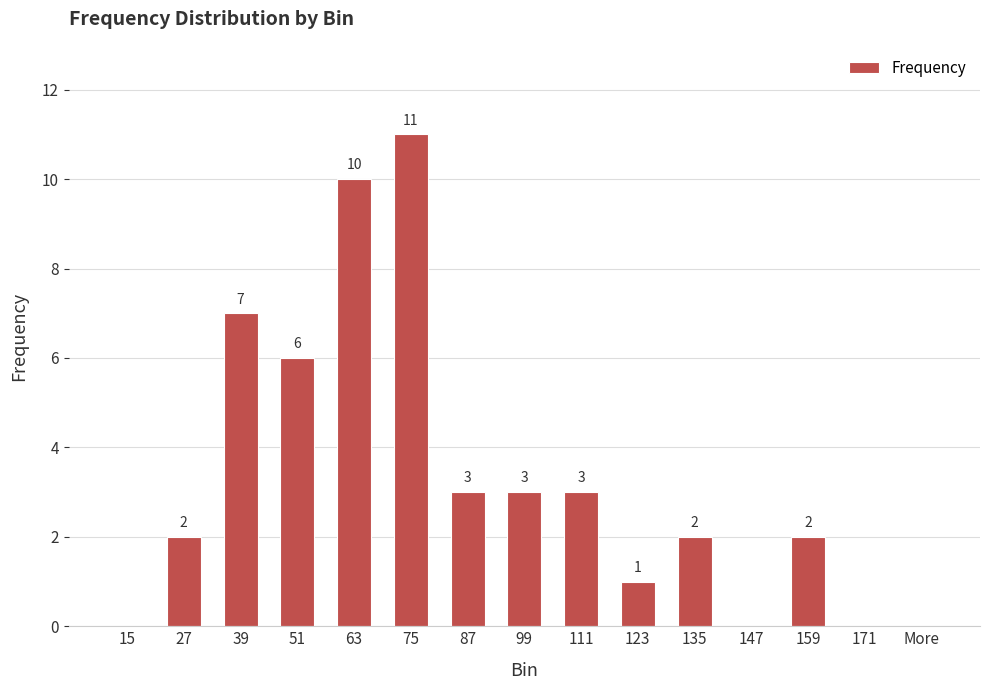

What is the approximate value at 51?

6